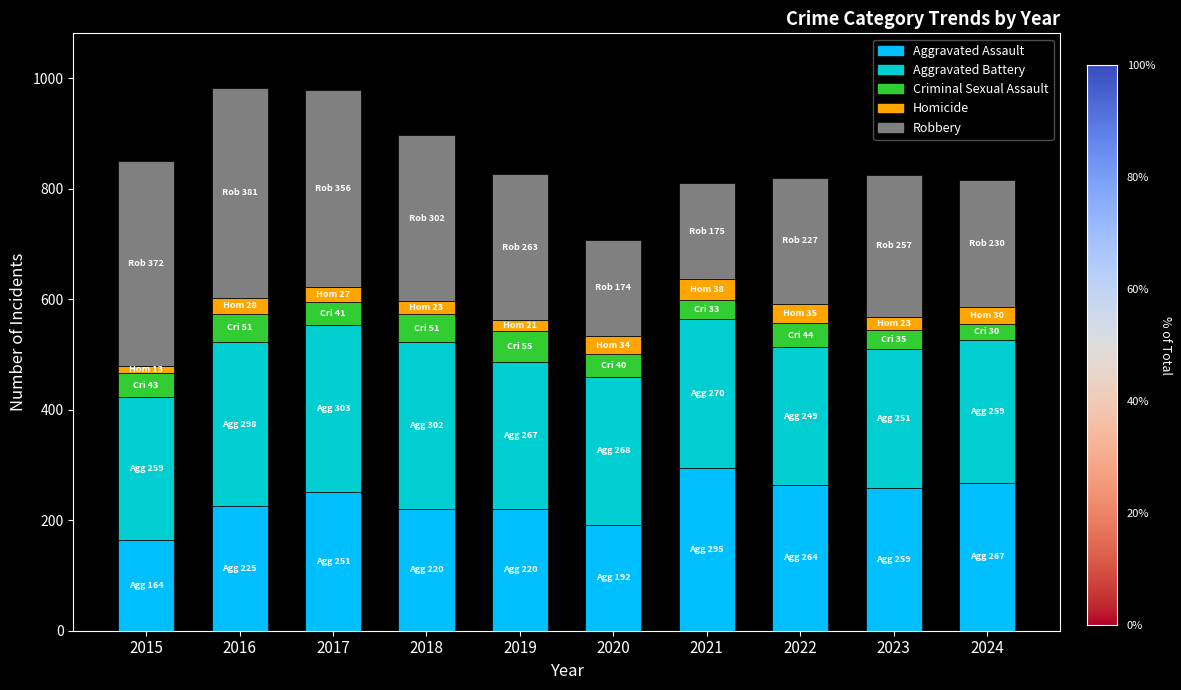

What is the total value across all series at 2017?

978